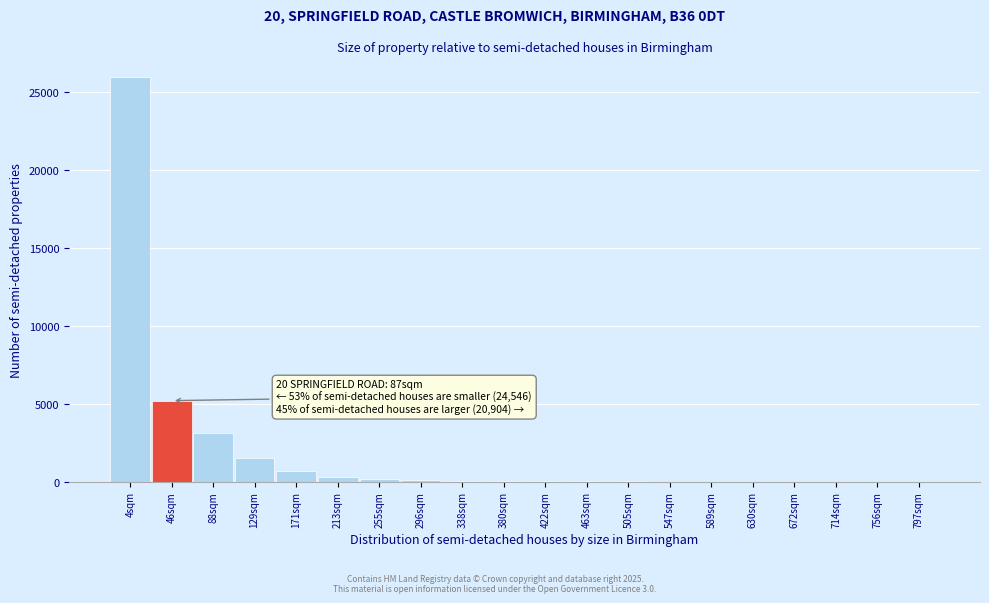

What is the sum of all values?

37231